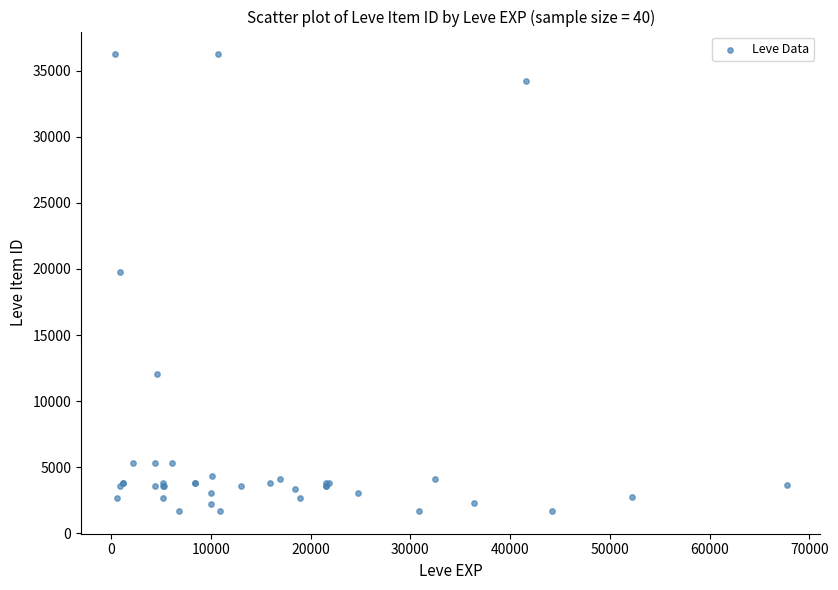

What Y value in the scatter plot is closest to 18967?

19744